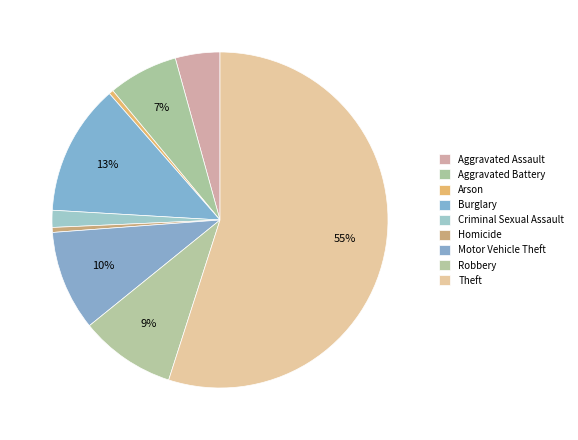

Rank the categories by value from lowest to highest.

Arson, Homicide, Criminal Sexual Assault, Aggravated Assault, Aggravated Battery, Robbery, Motor Vehicle Theft, Burglary, Theft